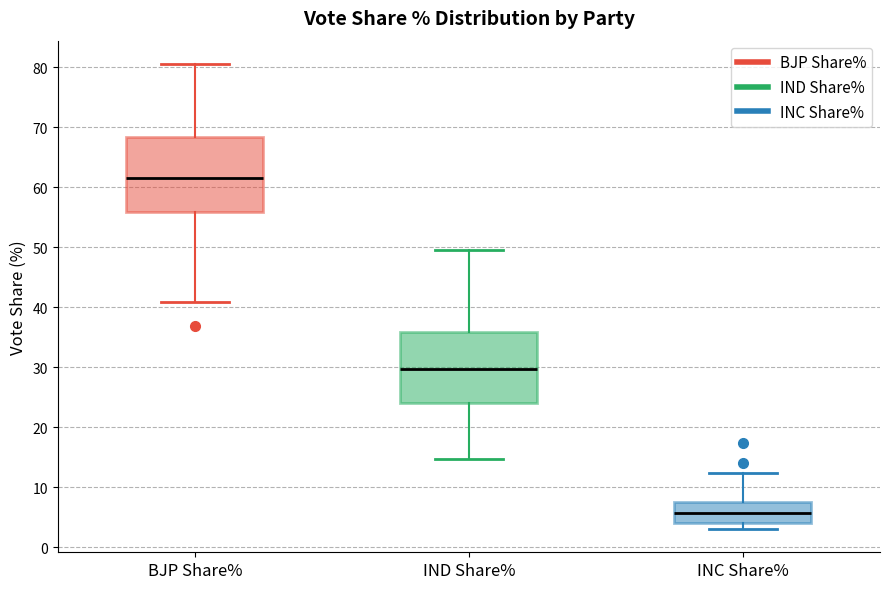

Reading left to right, read every box against the y-axis: the position of its median line, the range the box covers, and the ends of its whiskers. The values are not printed on the chart, so give them approximately, as read against the axis.

BJP Share%: median 61, box 56 to 68, whiskers 41 to 81
IND Share%: median 30, box 24 to 36, whiskers 15 to 49
INC Share%: median 6, box 4 to 7, whiskers 3 to 12